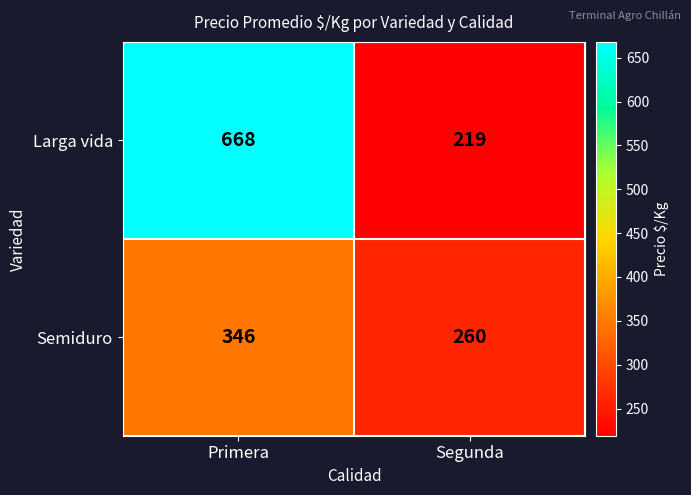

The value of Larga vida at Primera is 1116. True or false?

False